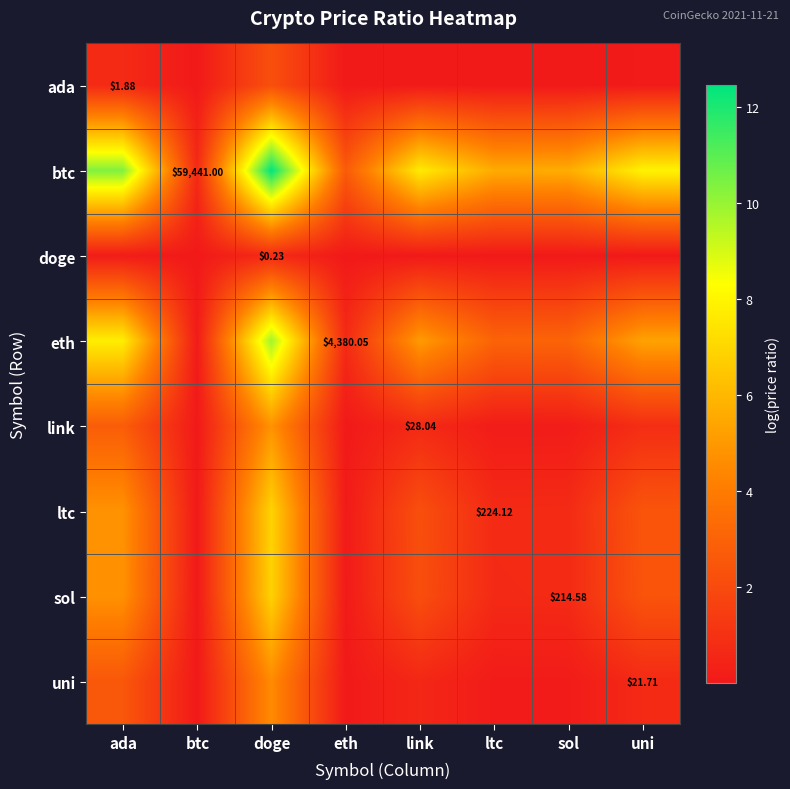

Is it true that uni equals 2.3 at doge?

False